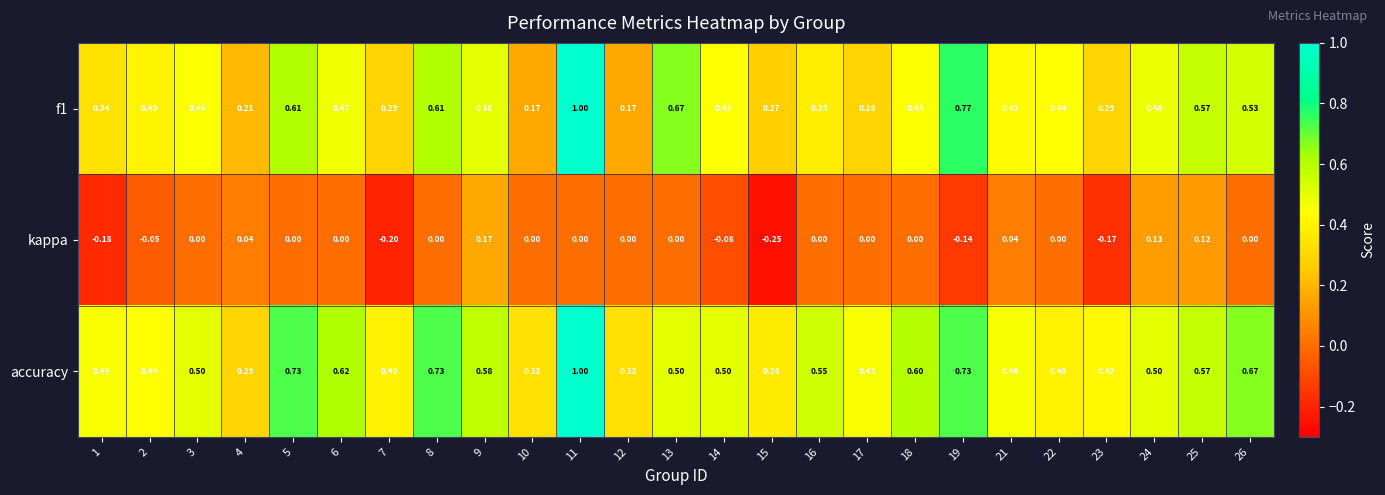

Is the value of f1 at 9 greater than the value of accuracy at 4?

Yes